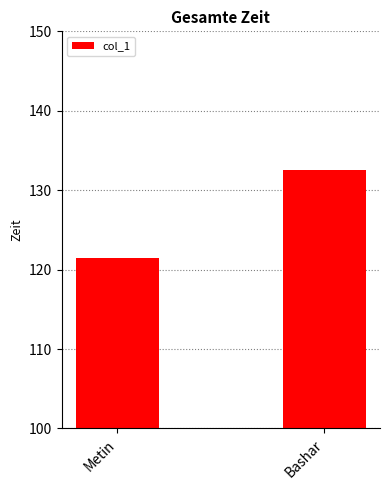

The chart shows a value of 132.5 at Bashar. True or false?

True